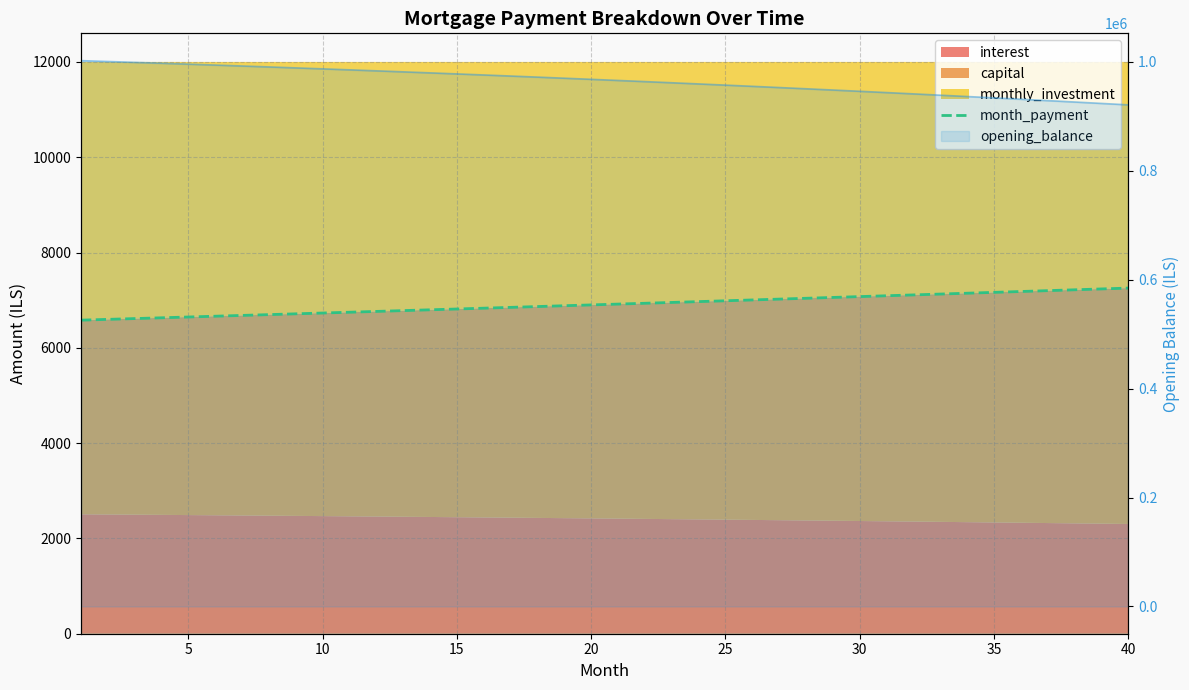

At which label is the value closest to 6917?

20